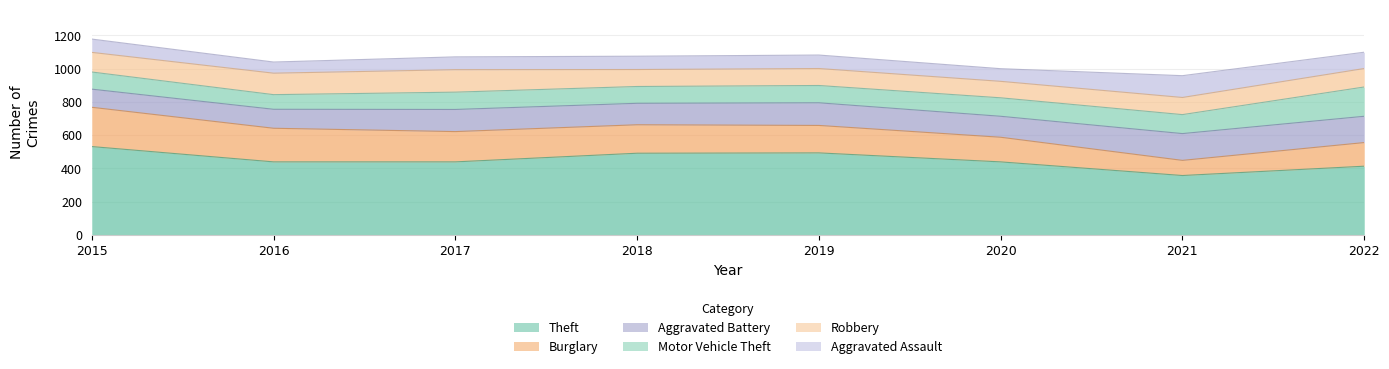

List the series in order of their peak value, highest first.

Theft, Burglary, Motor Vehicle Theft, Aggravated Battery, Robbery, Aggravated Assault